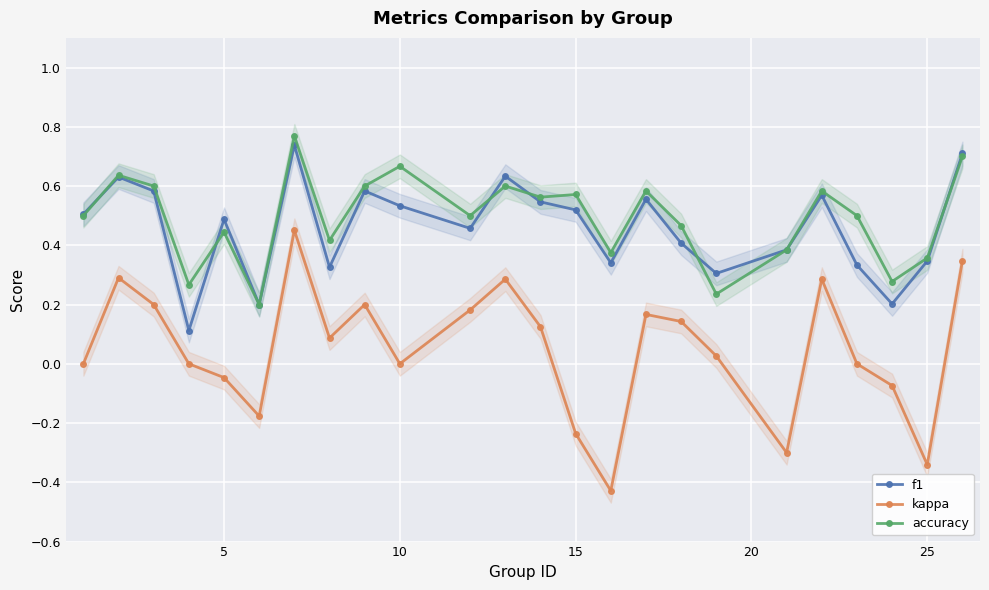

How many series are shown in this chart?

3